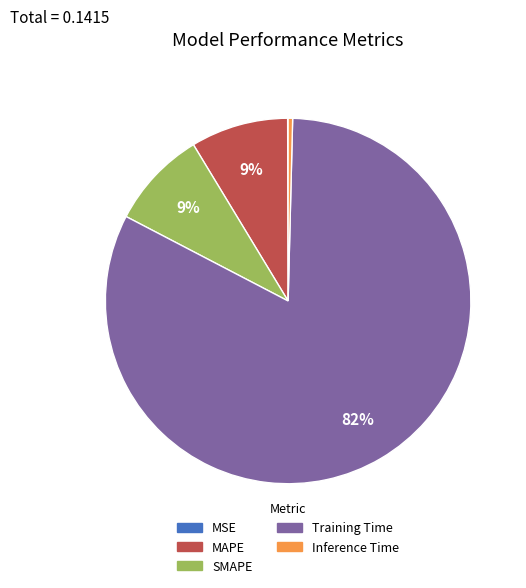

To the nearest percent, what is the average slice percentage?

20%